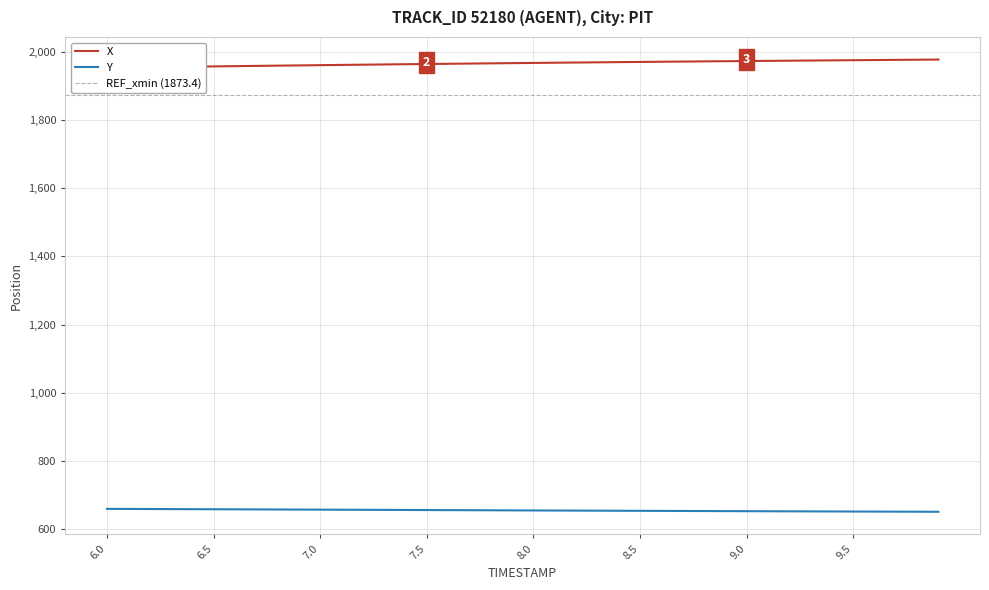

True or false: X and Y intersect in this chart.

False